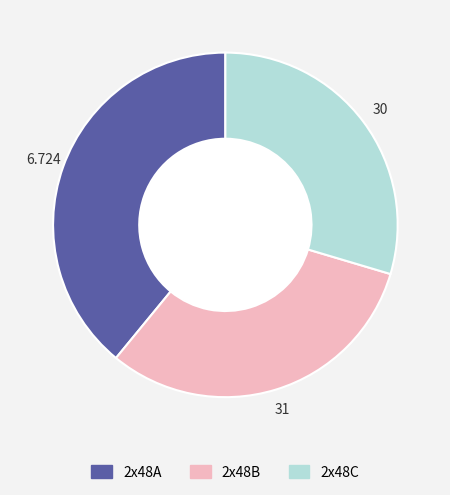

Is it true that 2x48A is 39% of the pie?

True